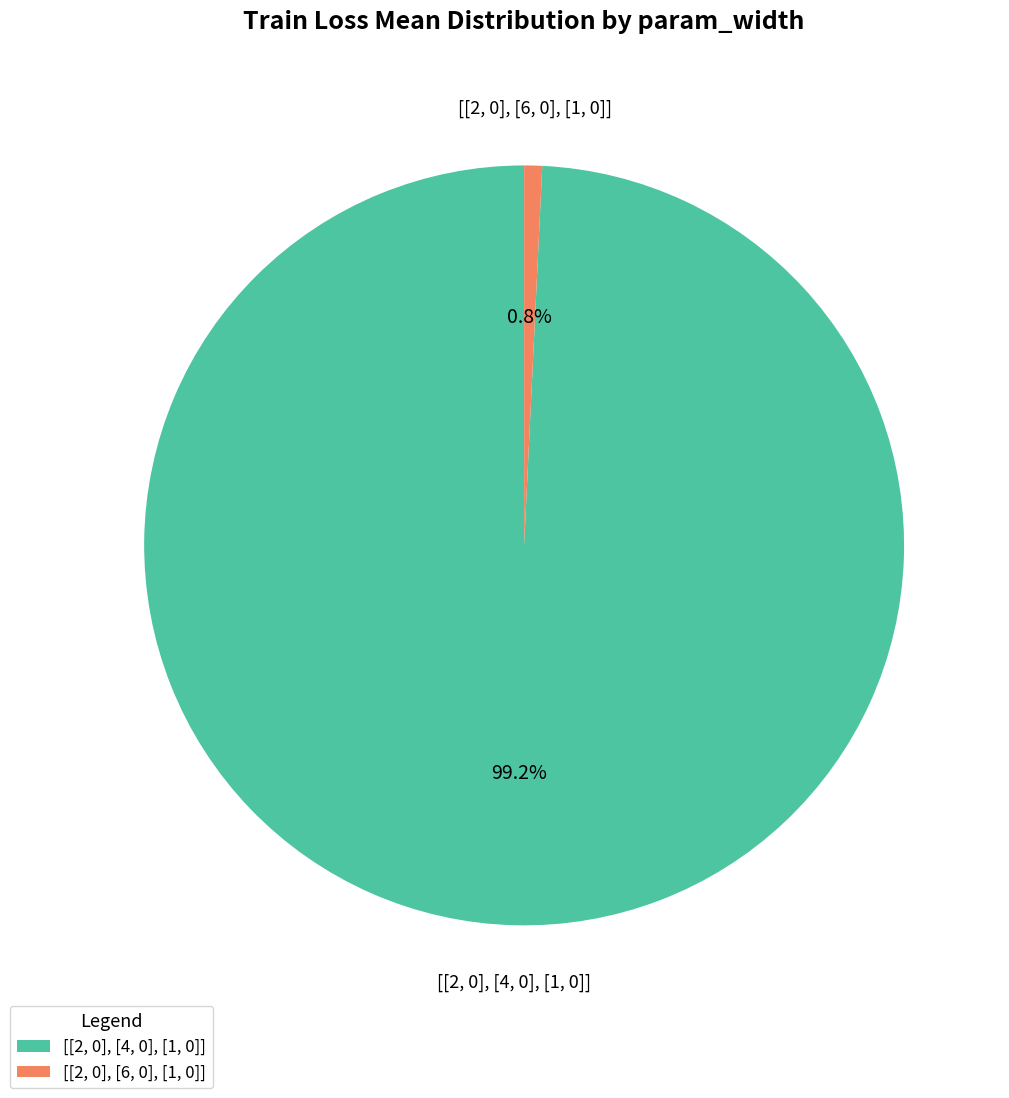

Do [[2, 0], [4, 0], [1, 0]] and [[2, 0], [6, 0], [1, 0]] together represent more than half of the pie?

Yes